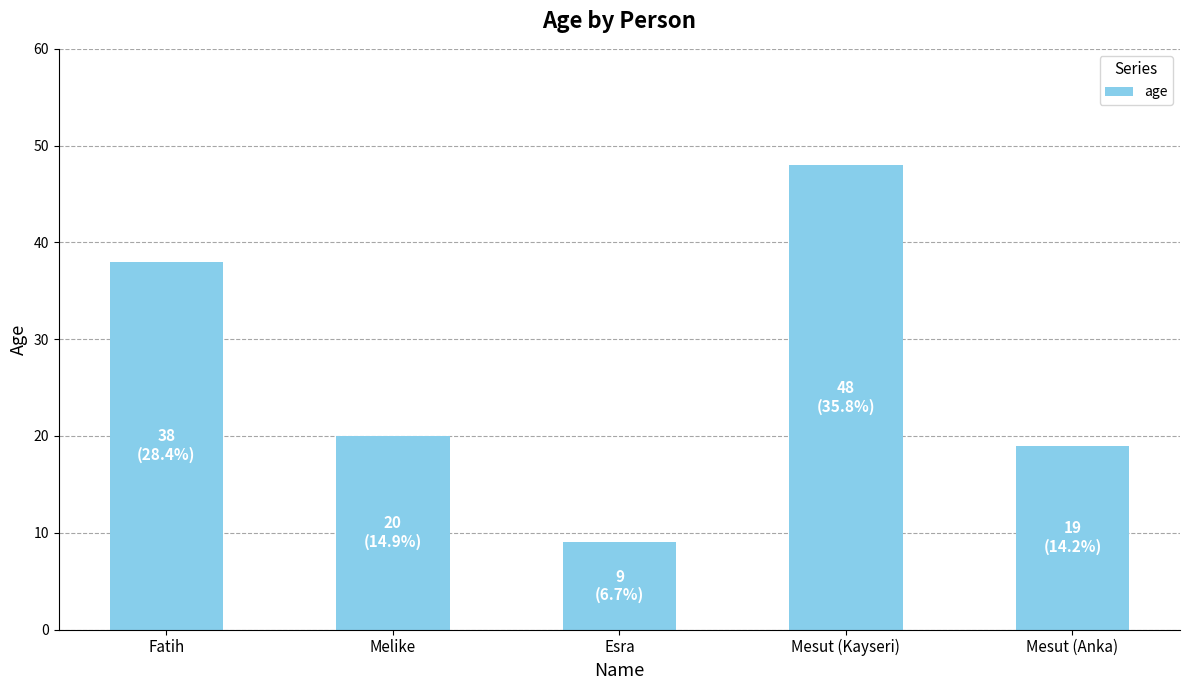

What position from the right is Melike?

4